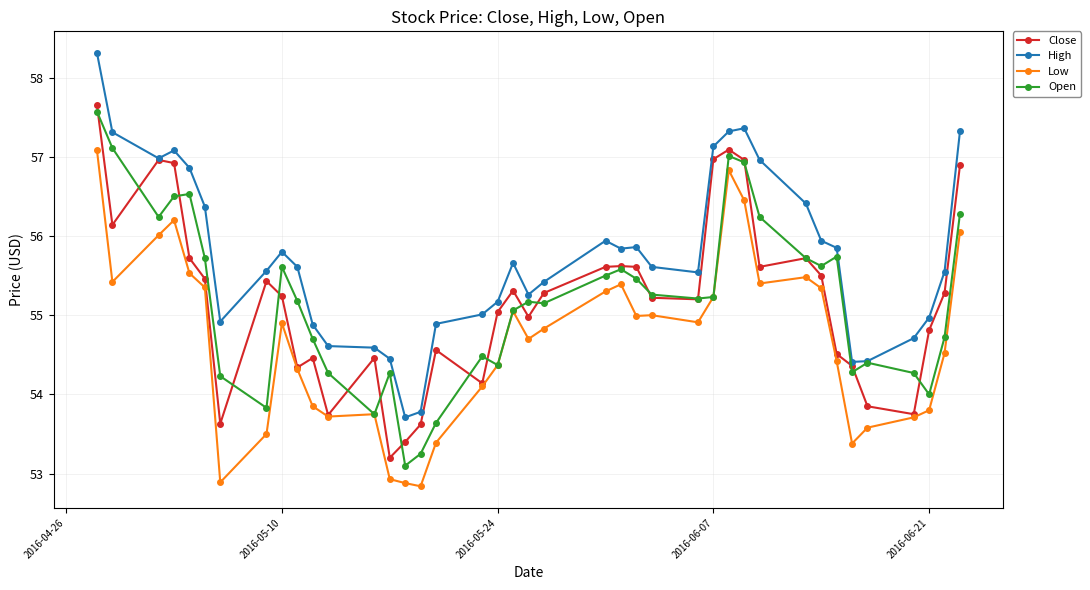

Count the number of categories in the chart.

40